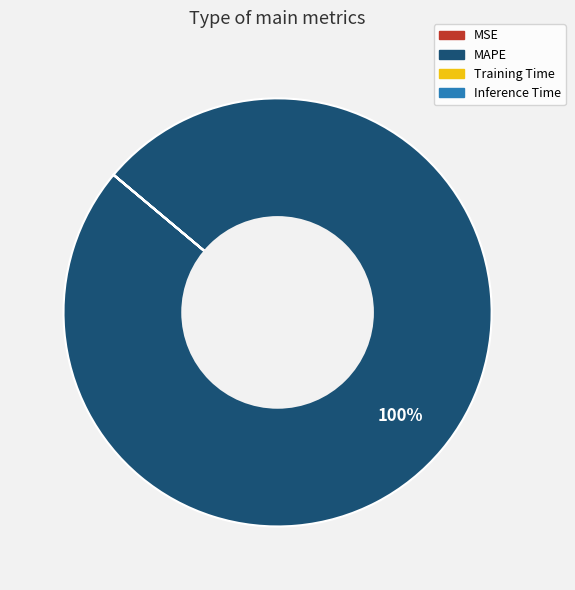

Which slice is the largest?

MAPE